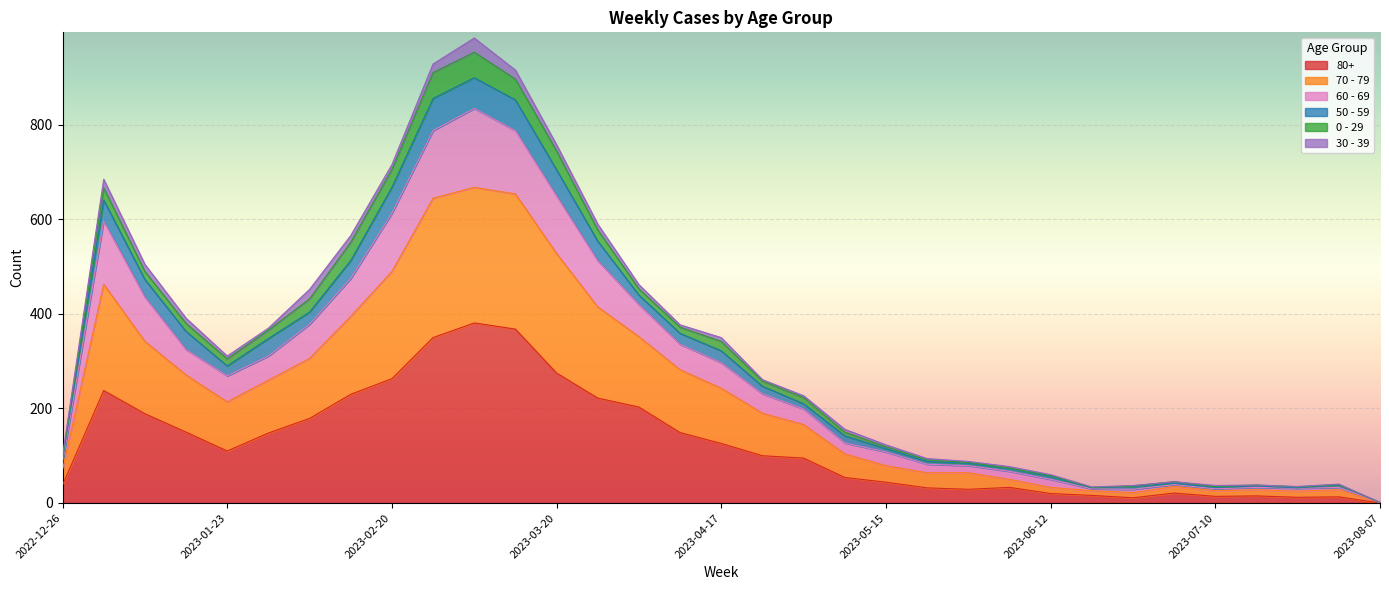

The value of 80+ at 2023-01-23 is 110. True or false?

True